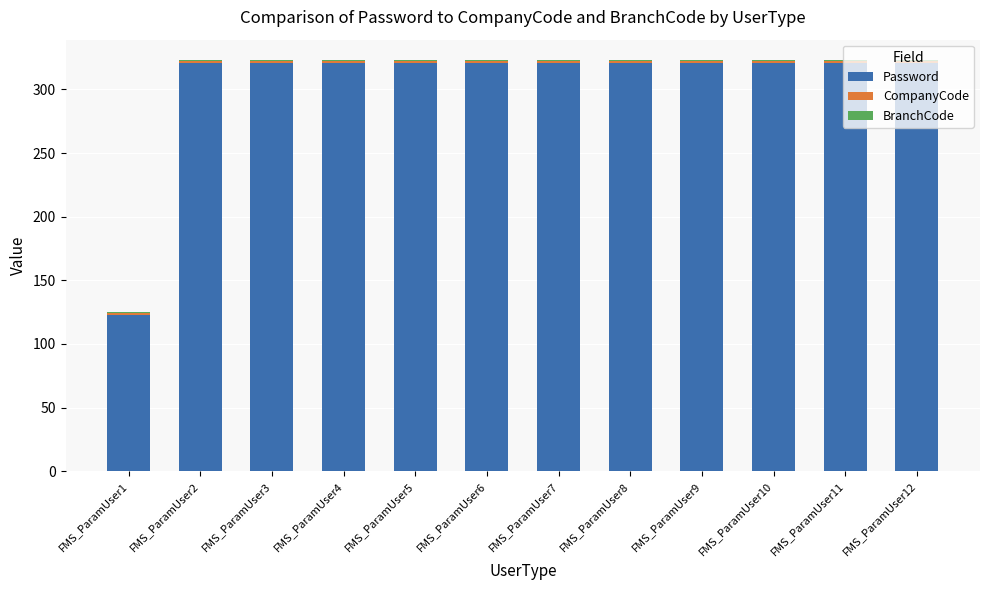

What is the sum of all Password values?

3654